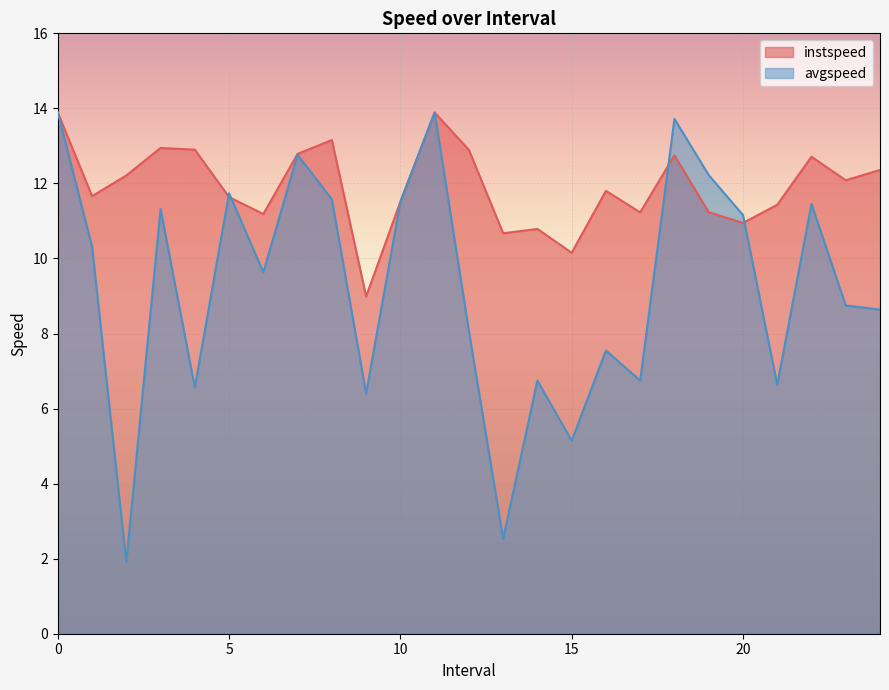

What is the total value across all series at 19.0?

23.5